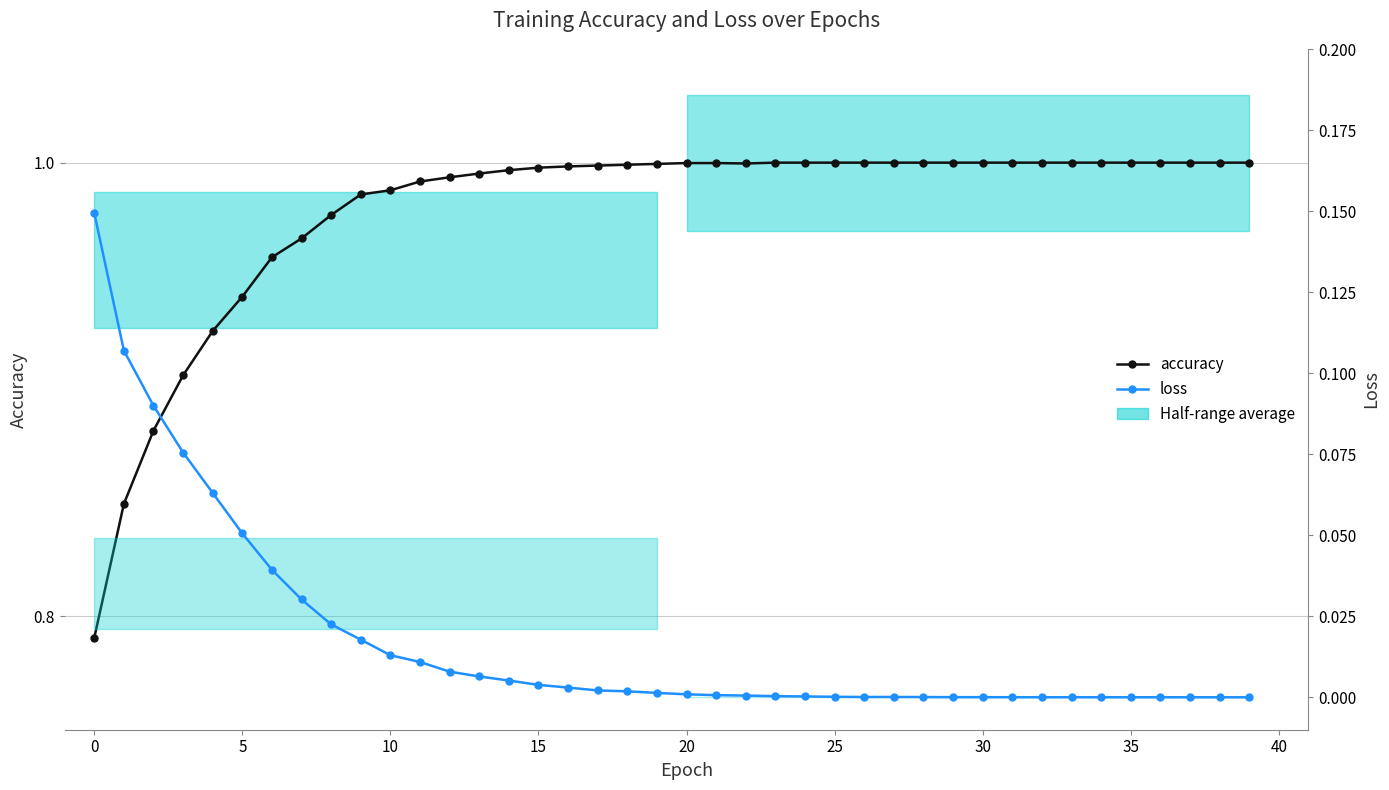

True or false: accuracy has a value of 0.6 at 29.

False